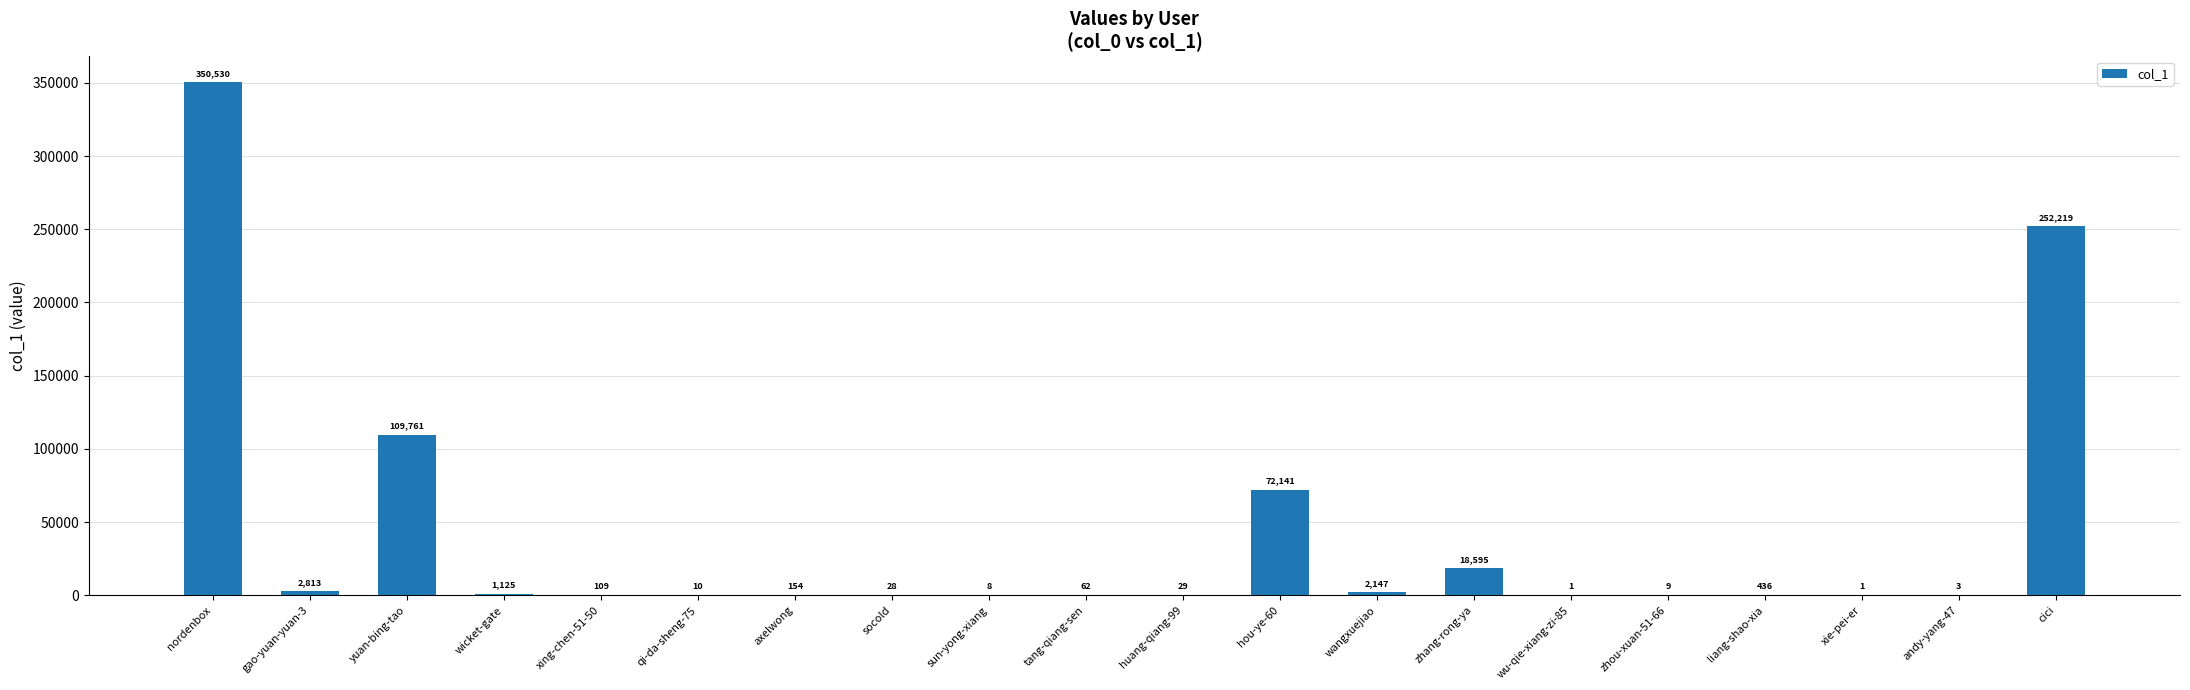

What is the greatest value displayed?

350530